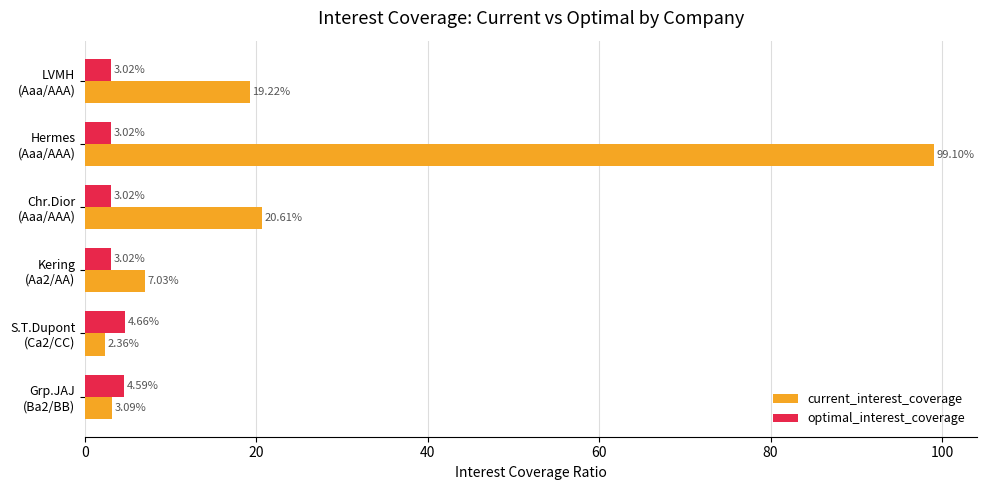

Count the number of data series in this chart.

2